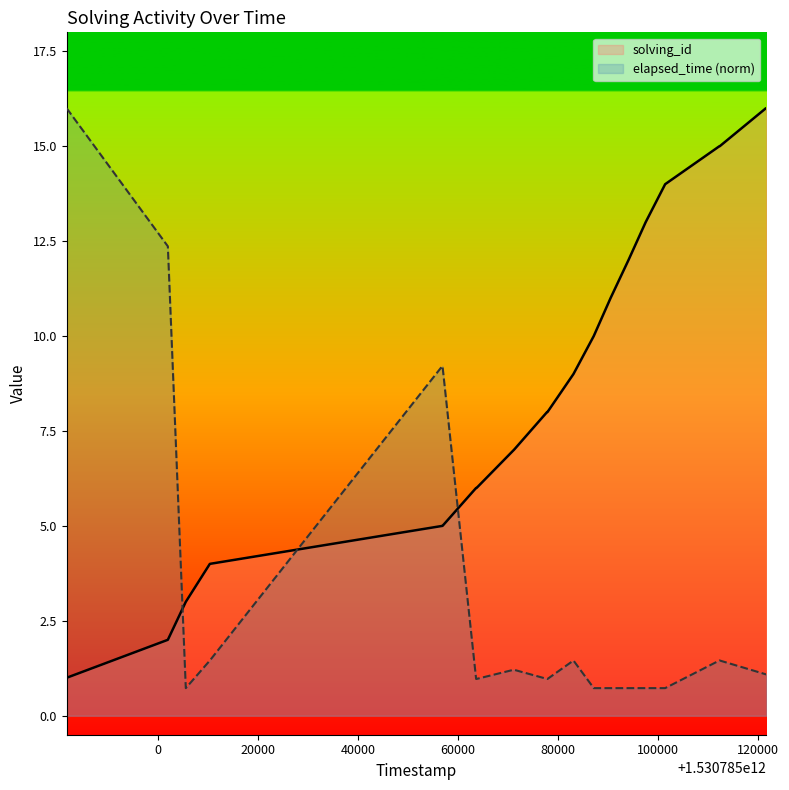

What is the lowest value of the solving_id series?

1.0